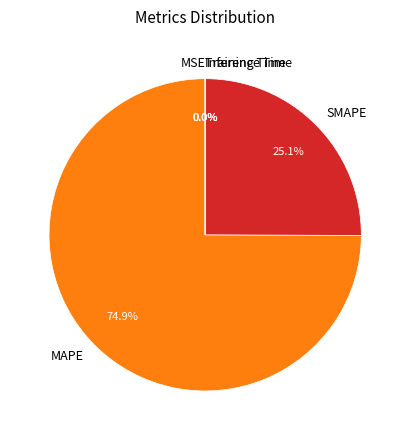

Which slice is the largest?

MAPE